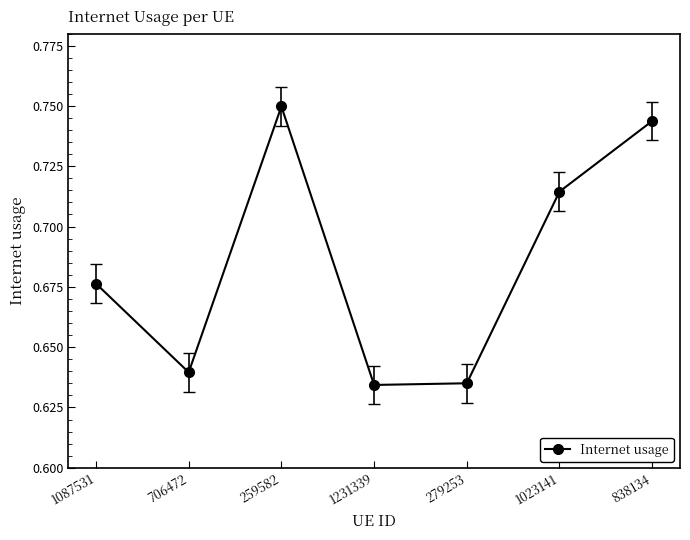

What is the difference between the maximum and minimum values?

0.1